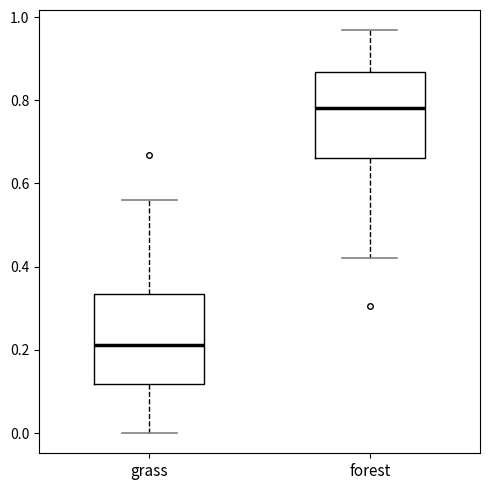

Reading left to right, read every box against the y-axis: the position of its median line, the range the box covers, and the ends of its whiskers. The values are not printed on the chart, so give them approximately, as read against the axis.

grass: median 0.22, box 0.12 to 0.34, whiskers 0.00 to 0.56
forest: median 0.78, box 0.66 to 0.86, whiskers 0.42 to 0.96